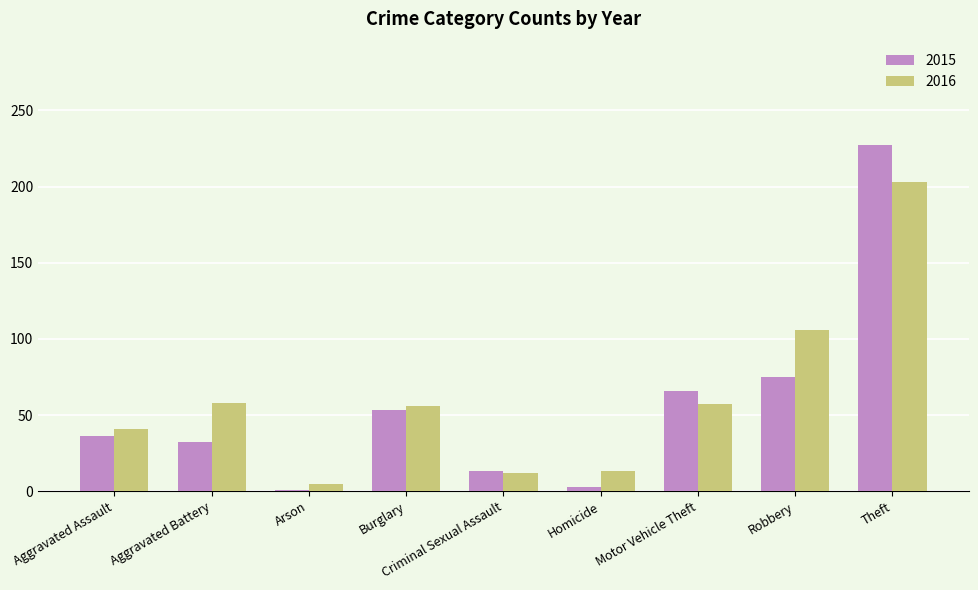

What is the spread (max minus min) of values at Motor Vehicle Theft?

9